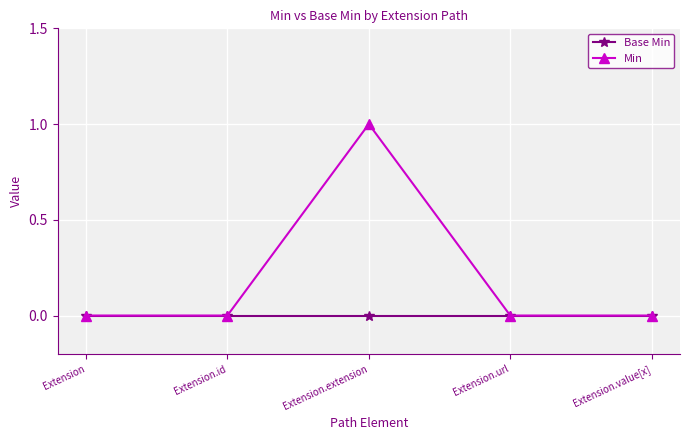

Count the number of categories in the chart.

5